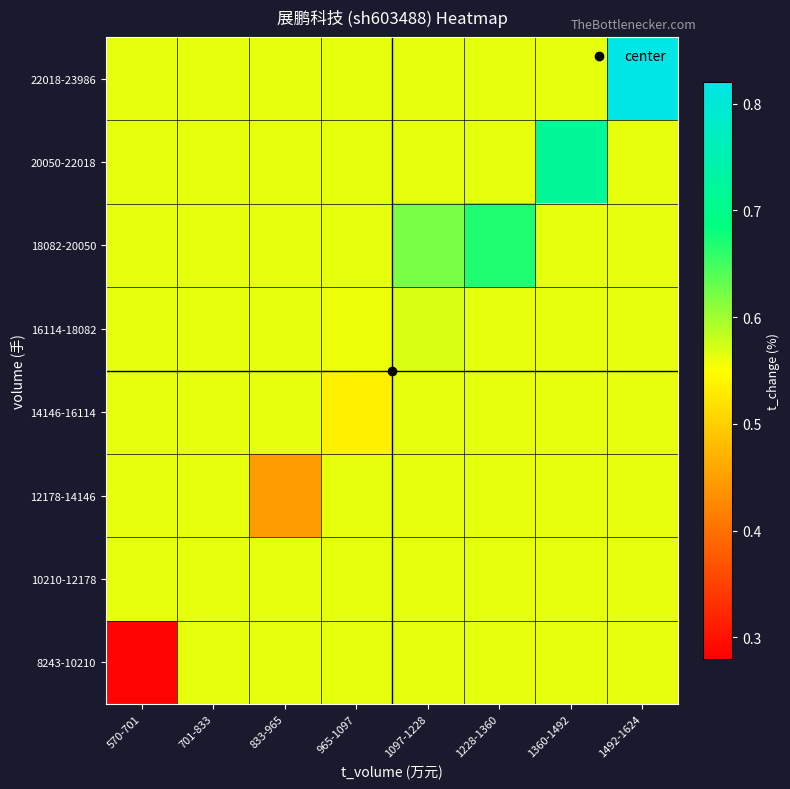

Which series changed the most between 570-701 and 1492-1624?

8243-10210